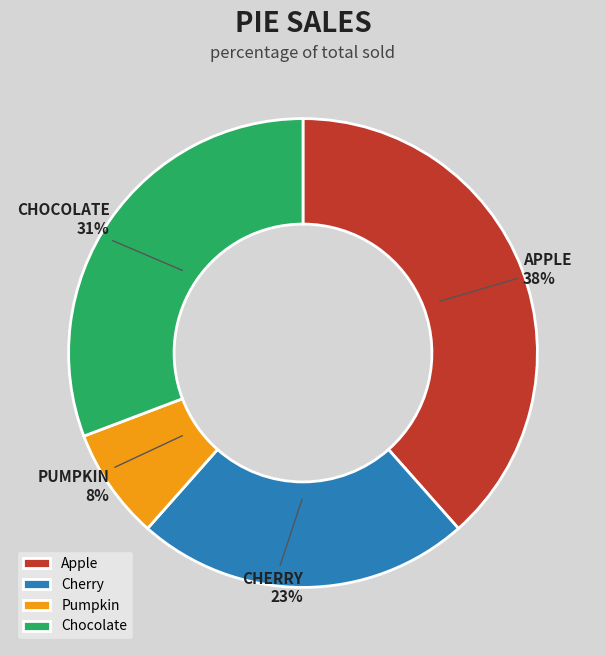

Which has a higher value, Pumpkin or Chocolate?

Chocolate